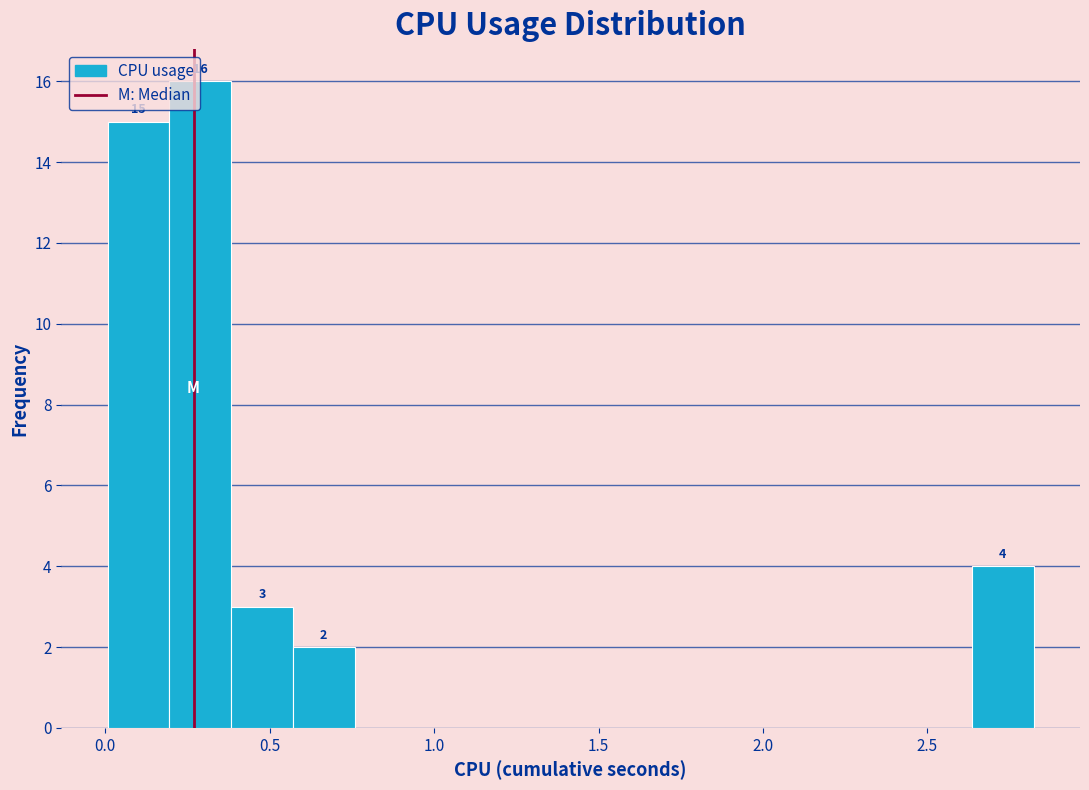

Read against the x-axis, roughly where is the centre of the tallest bar?

0.30